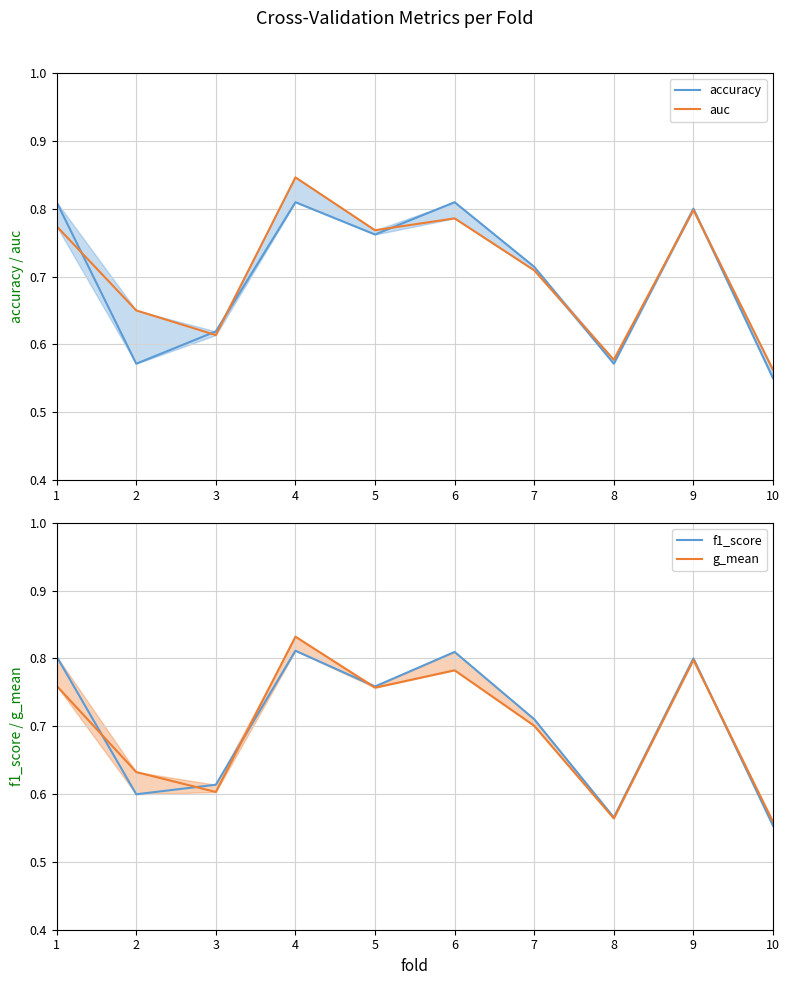

How many lines are shown in the chart?

4